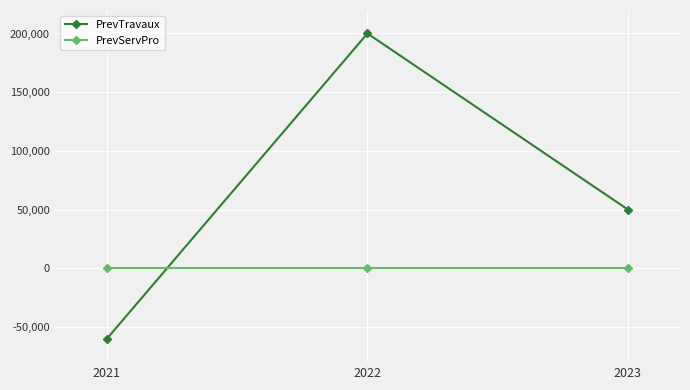

Rank the series by their average value, from lowest to highest.

PrevServPro, PrevTravaux